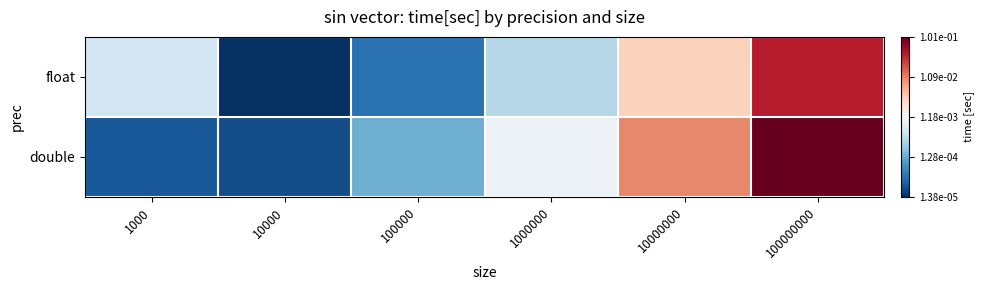

Reading left to right, list all the values displayed in this chart.

float: 1000=-3.3	10000=-4.9	100000=-4.4	1000000=-3.5	10000000=-2.5	100000000=-1.4
double: 1000=-4.6	10000=-4.6	100000=-3.9	1000000=-3.0	10000000=-2.0	100000000=-1.0